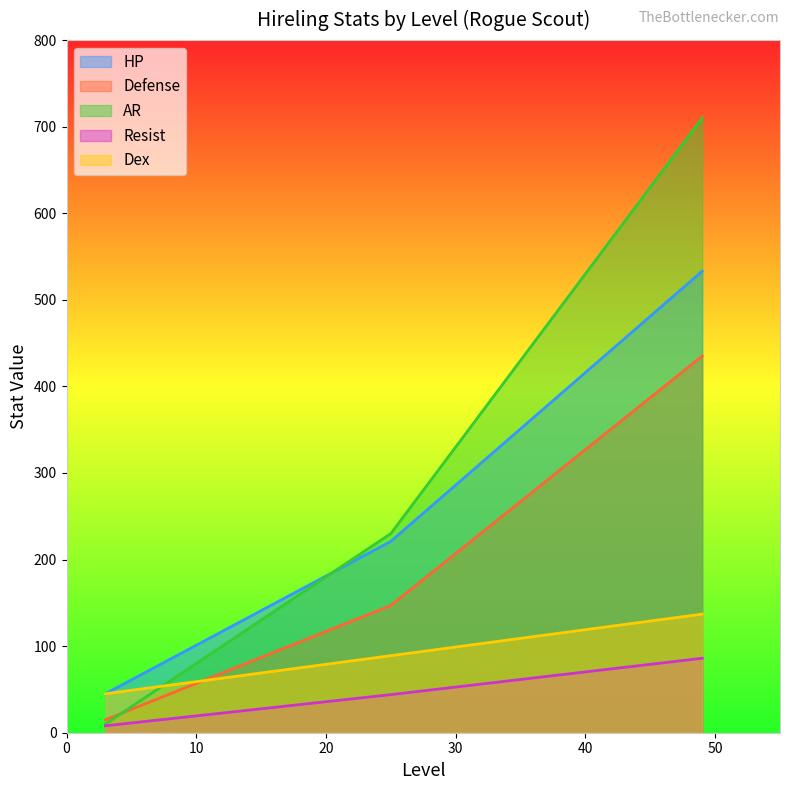

What is the difference between the second highest and minimum values in the Resist series?

36